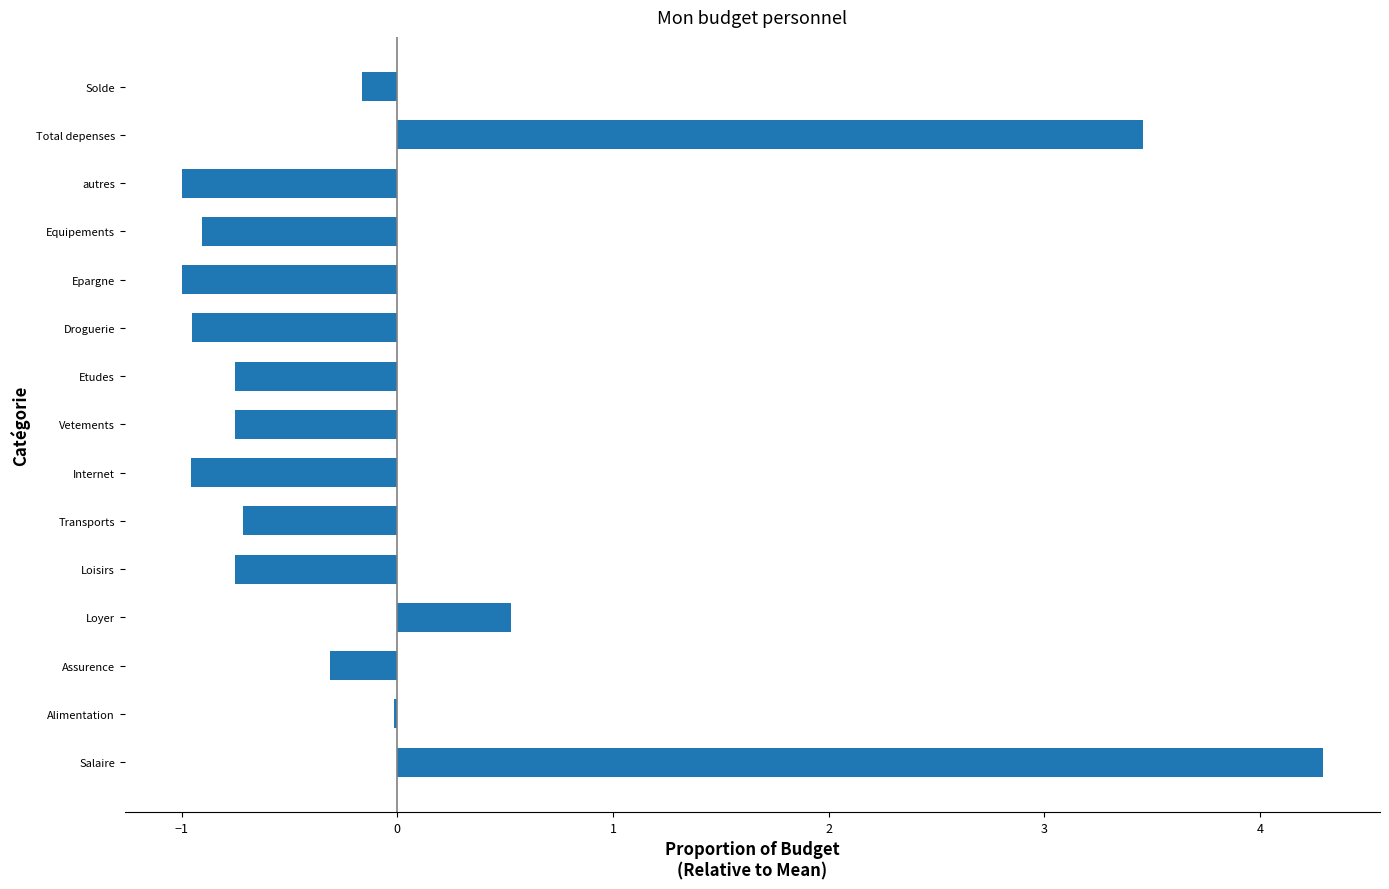

At which label is the value closest to 1?

Loyer